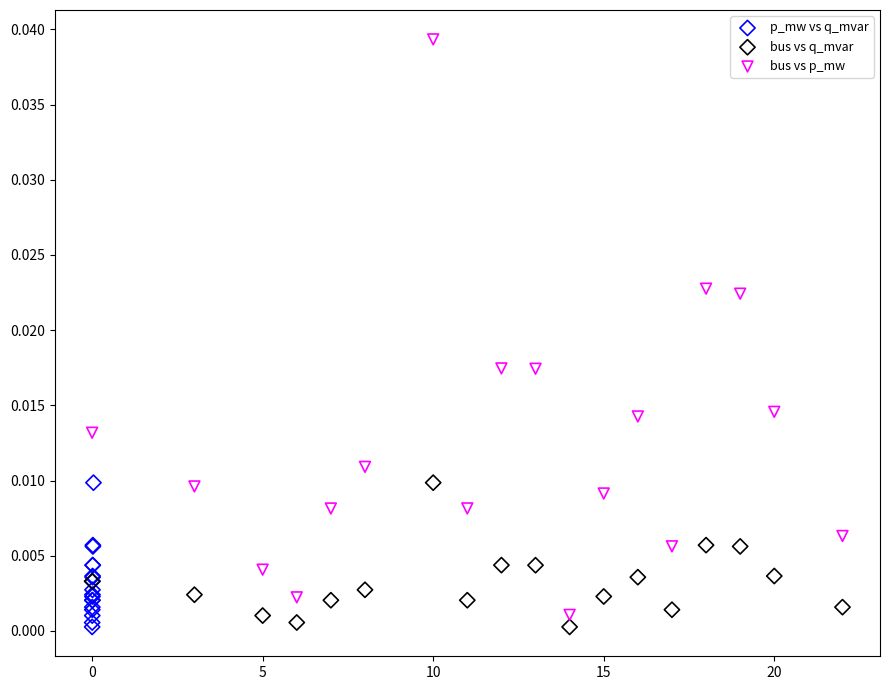

Which series contains the highest Y value?

bus vs p_mw